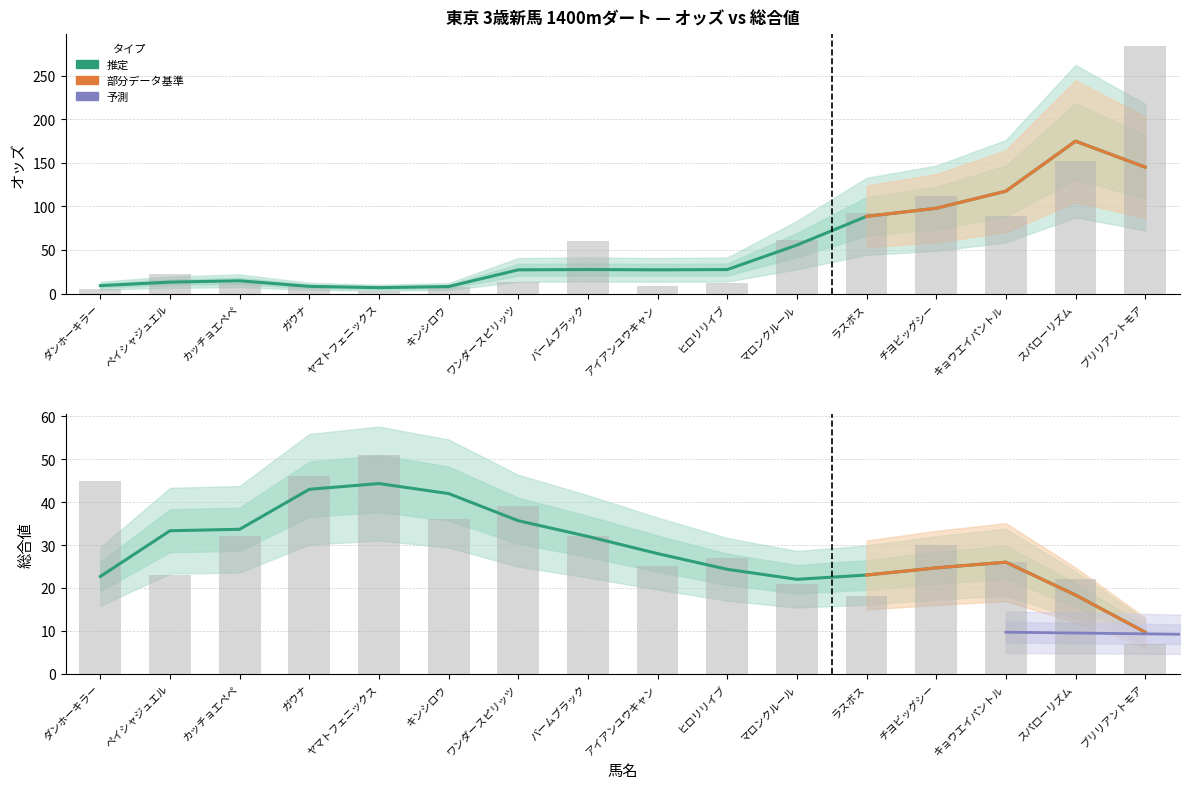

What position from the left is アイアンユウキャン?

9